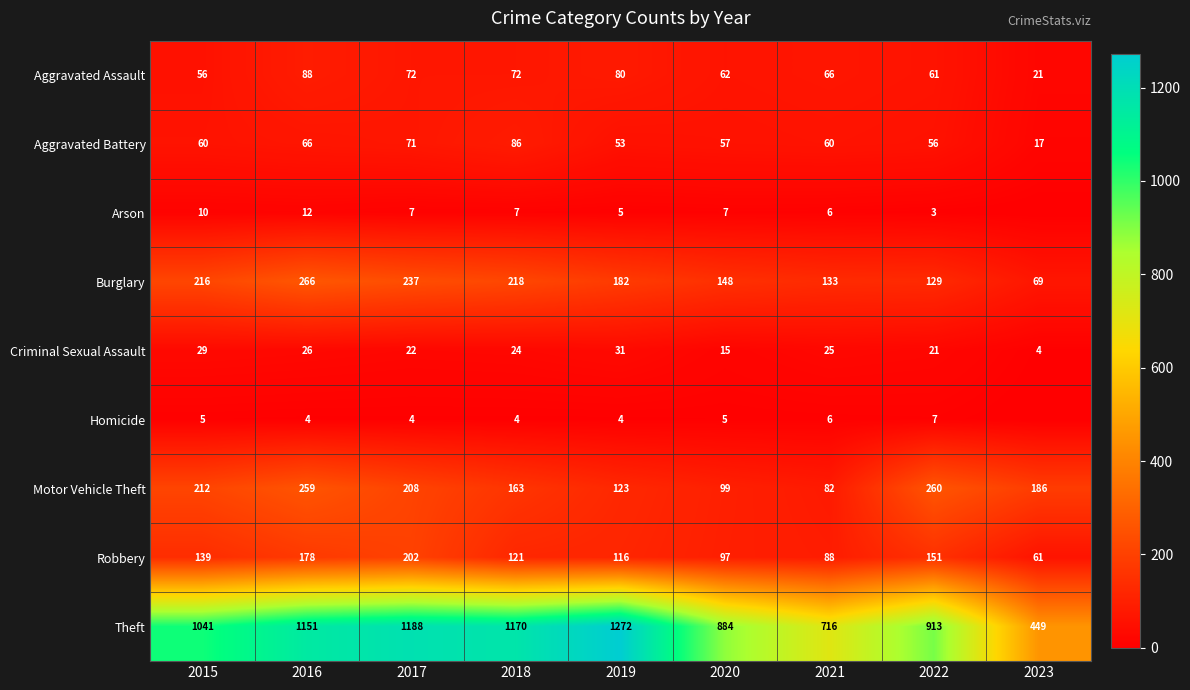

What is the difference between the highest and lowest values at 2016?

1147